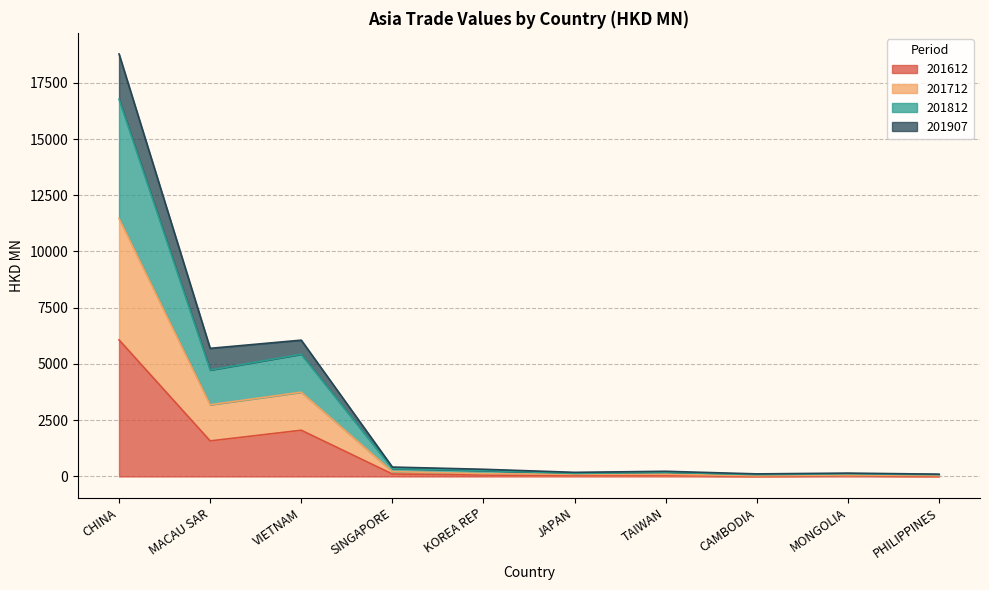

What is the highest value of the 201612 series?

6070.5